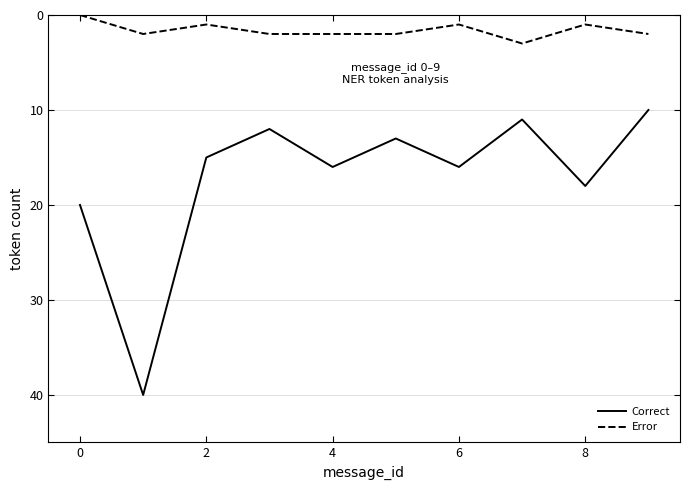

What are all the series names shown in the legend?

Correct, Error